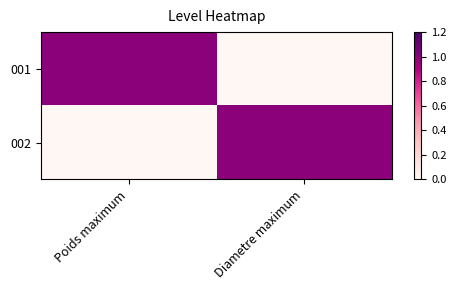

Rank the series at Diametre maximum from lowest to highest value.

001, 002